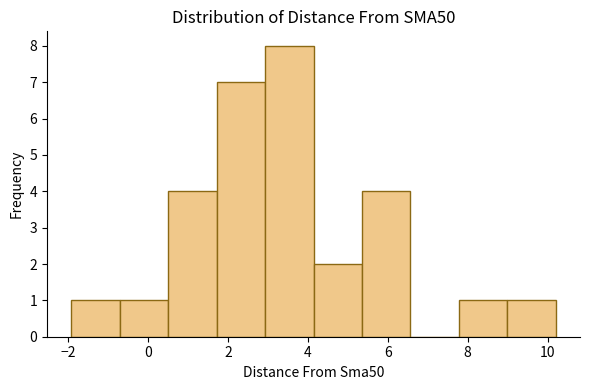

Which range on the x-axis has the tallest bar?

3.0 to 4.2